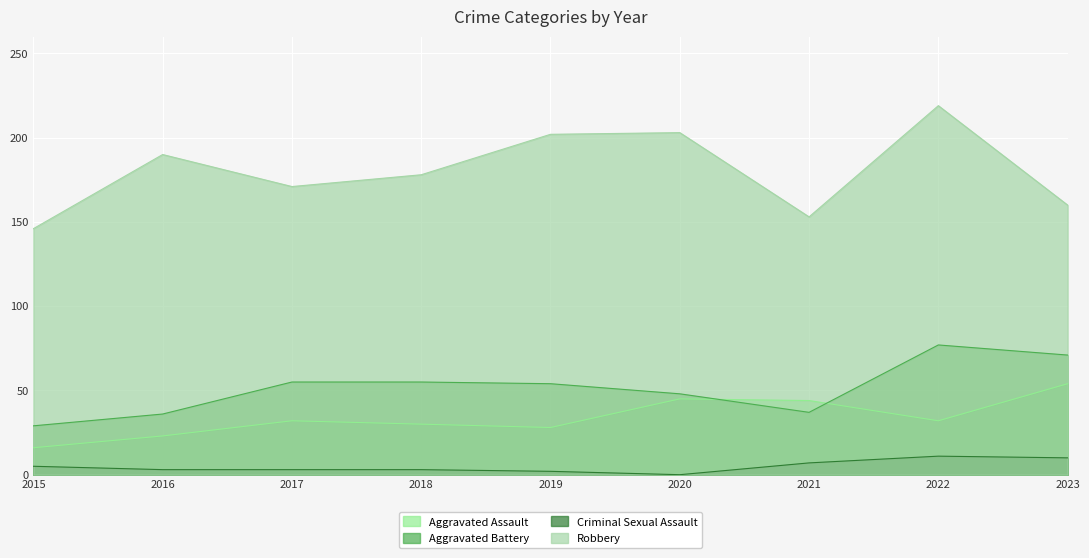

What is the sum of all Aggravated Assault values?

304